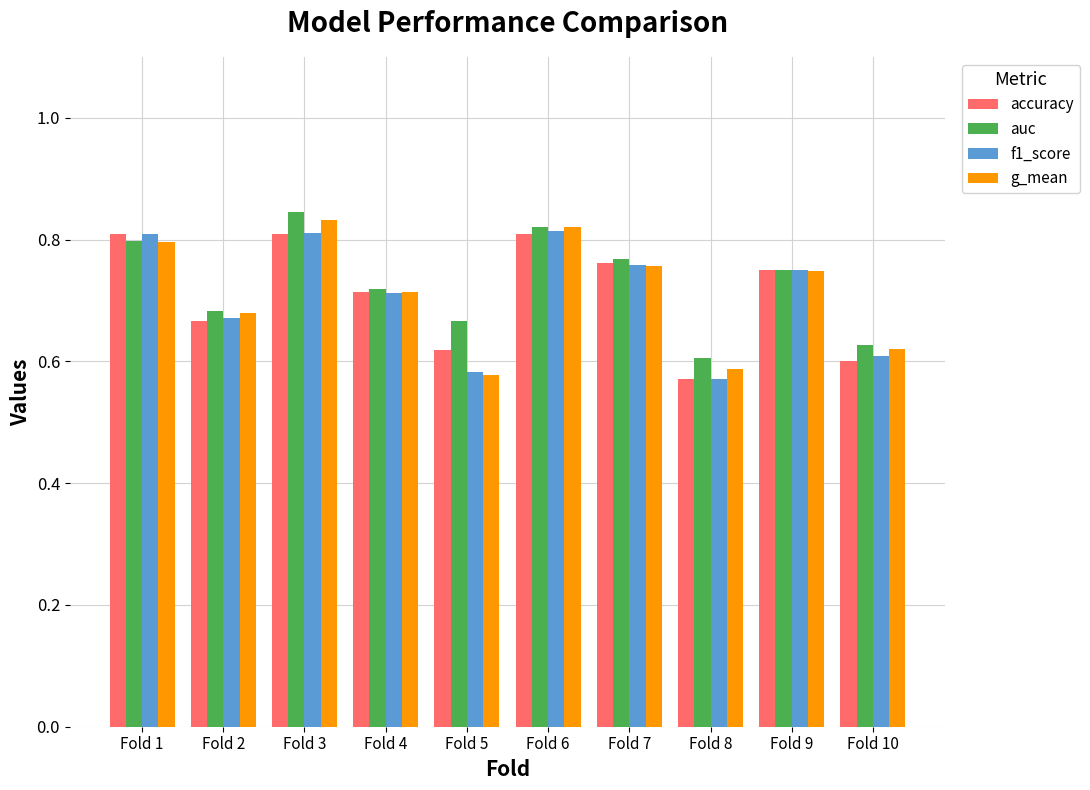

How many categories are shown in the chart?

10